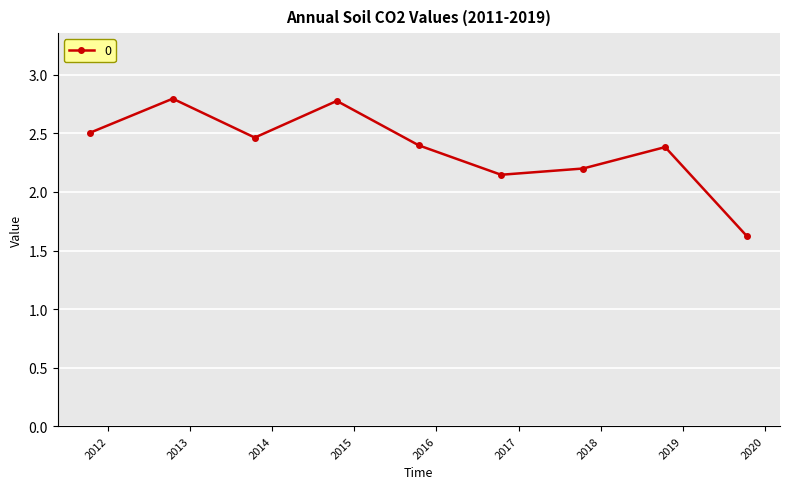

What is the value of the 4th point from the left?

2.8